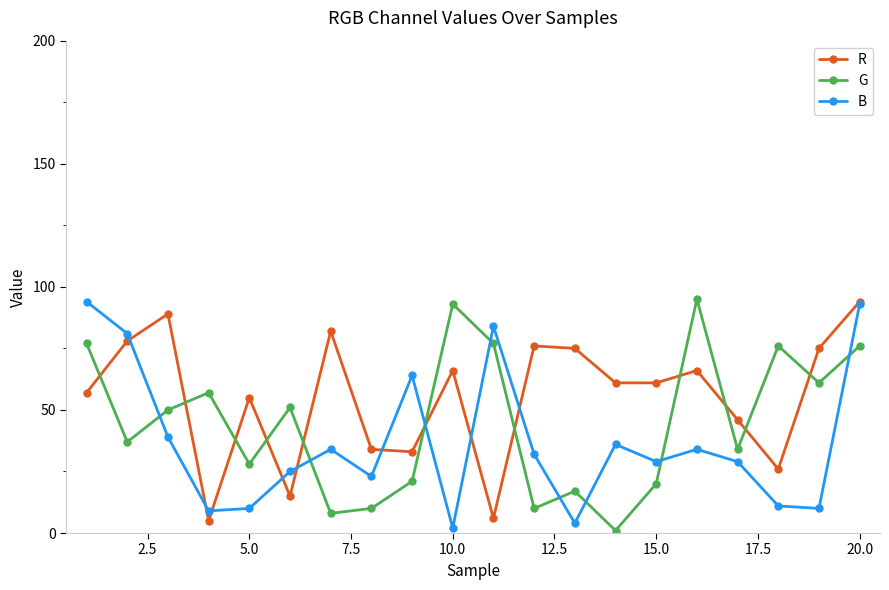

How many lines are shown in the chart?

3